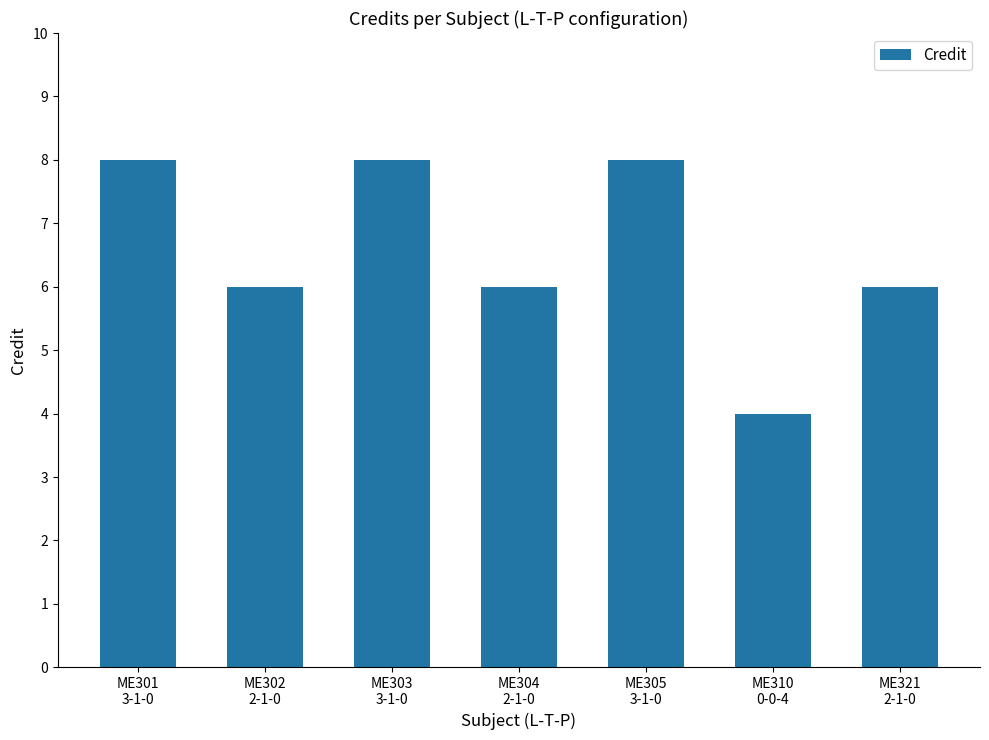

What is the minimum value shown in the chart?

4